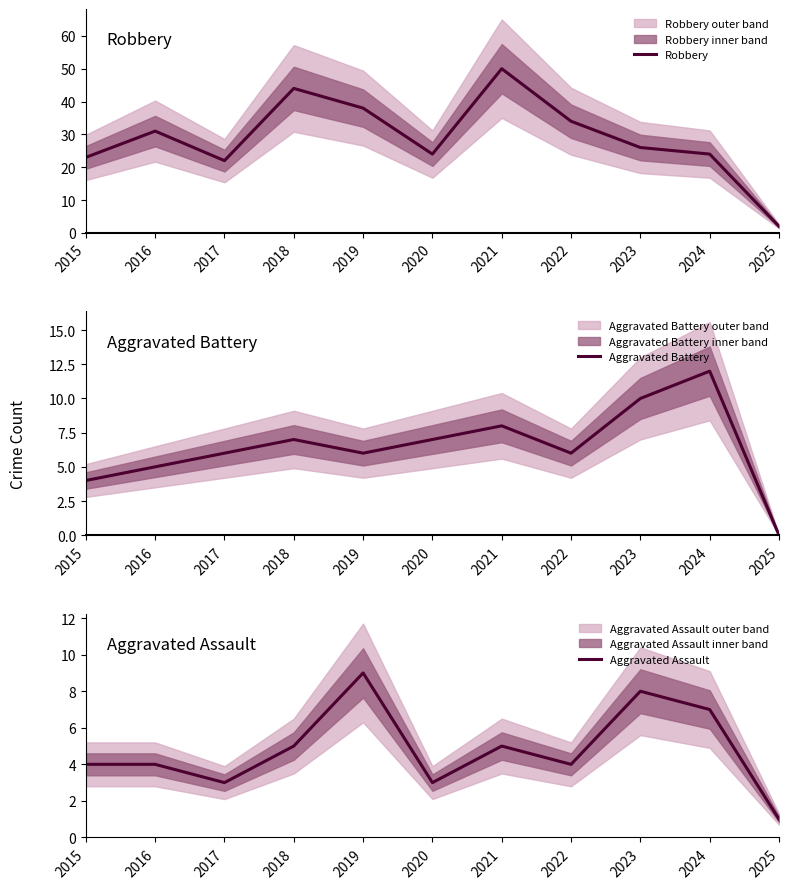

Does the chart have visible grid lines?

No